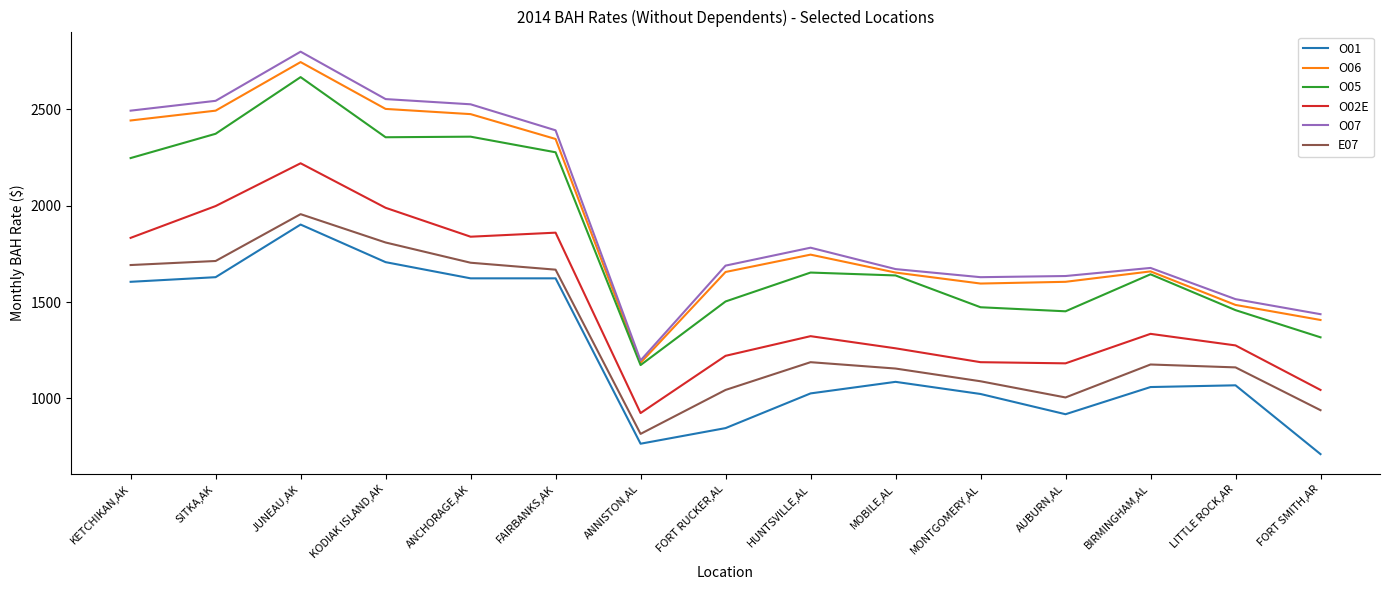

Between KETCHIKAN,AK and FORT RUCKER,AL, which series saw the biggest shift?

O07